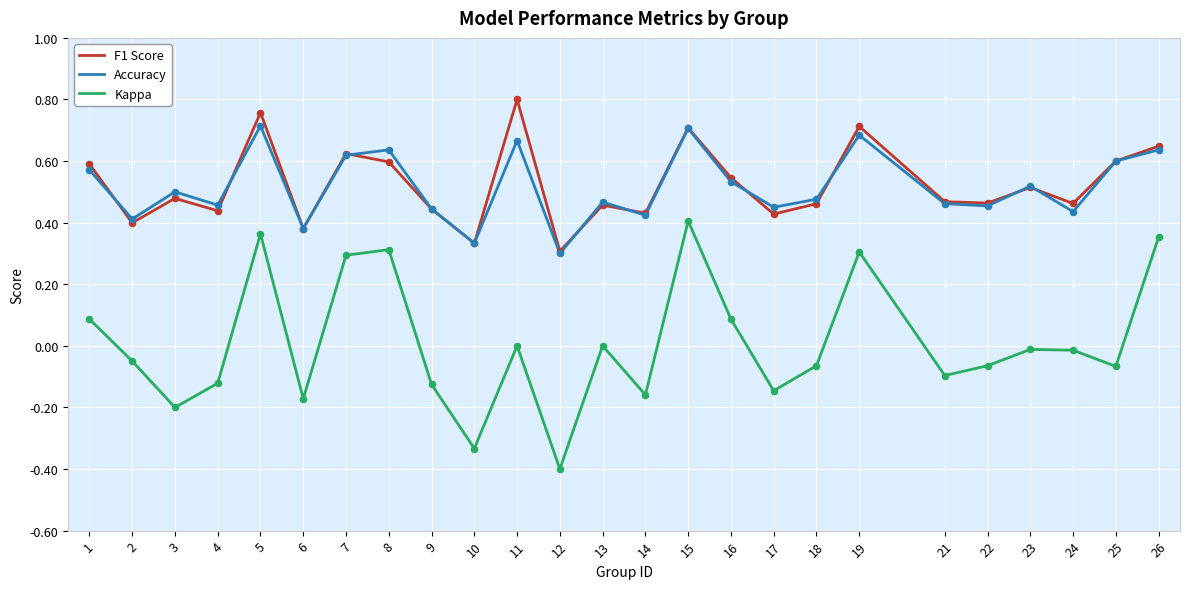

Is the value of Kappa at 8 greater than the value of F1 Score at 19?

No